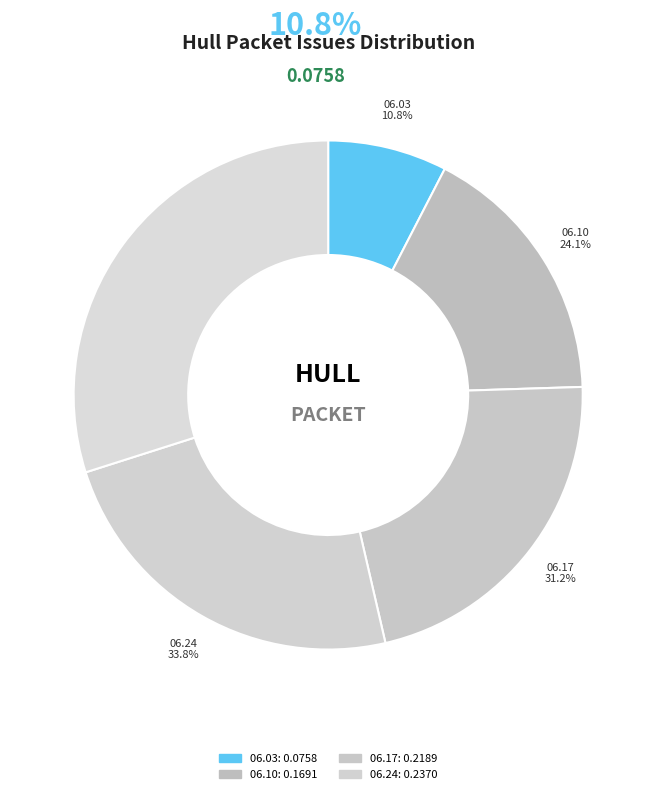

Rank the categories by value from lowest to highest.

1864.06.03_HullPacket, 1864.06.10_HullPacket, 1864.06.17_HullPacket, 1864.06.24_HullPacket